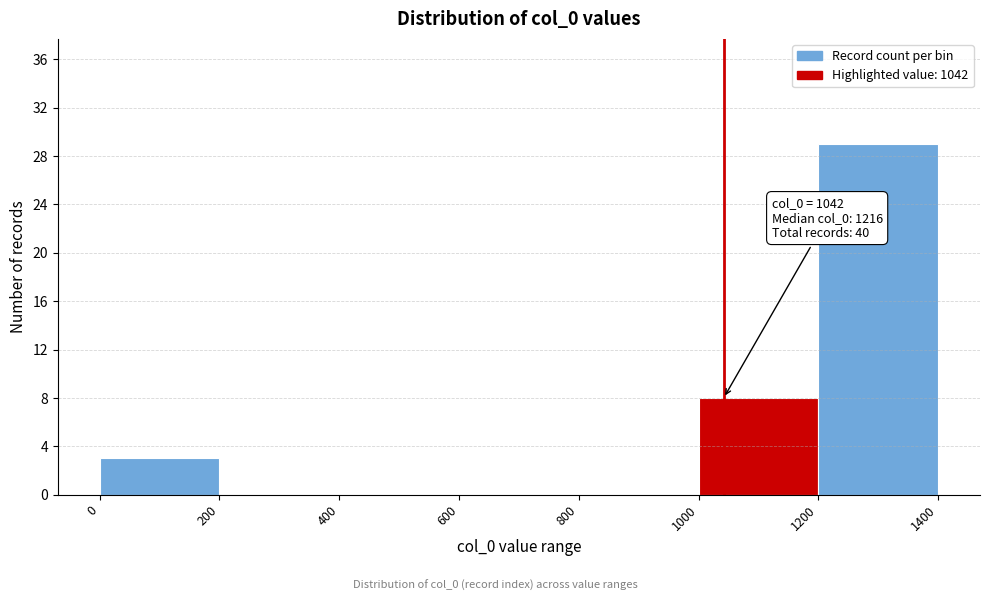

Over which range of the x-axis is the bar tallest?

1200 to 1400